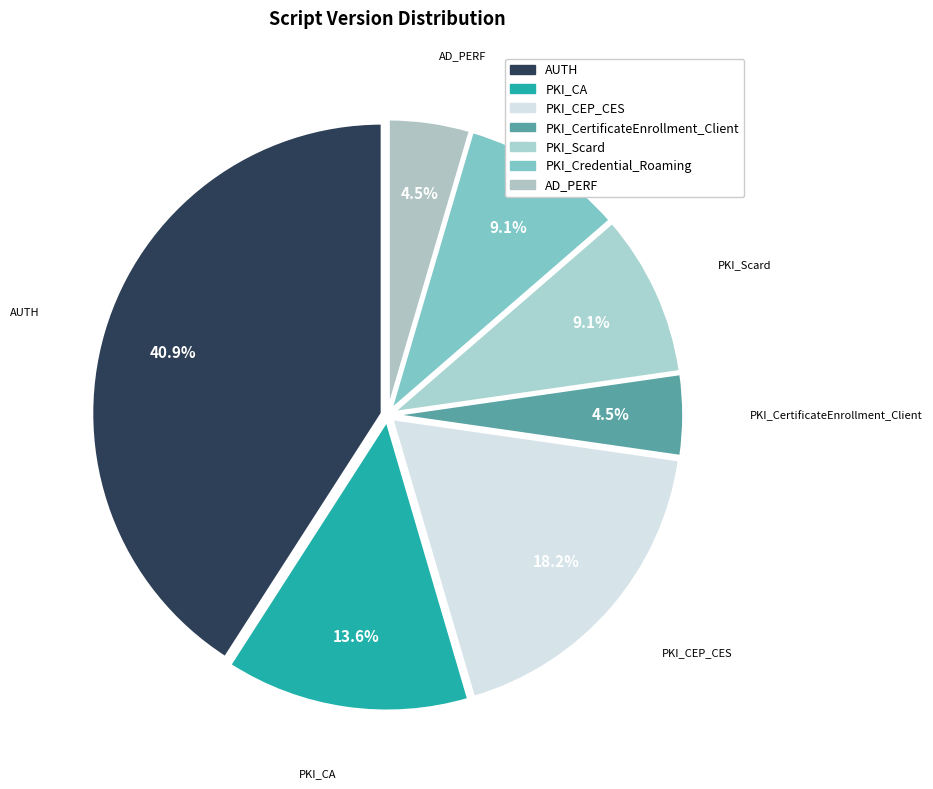

Combined, do PKI_CertificateEnrollment_Client and AD_PERF account for over 50%?

No